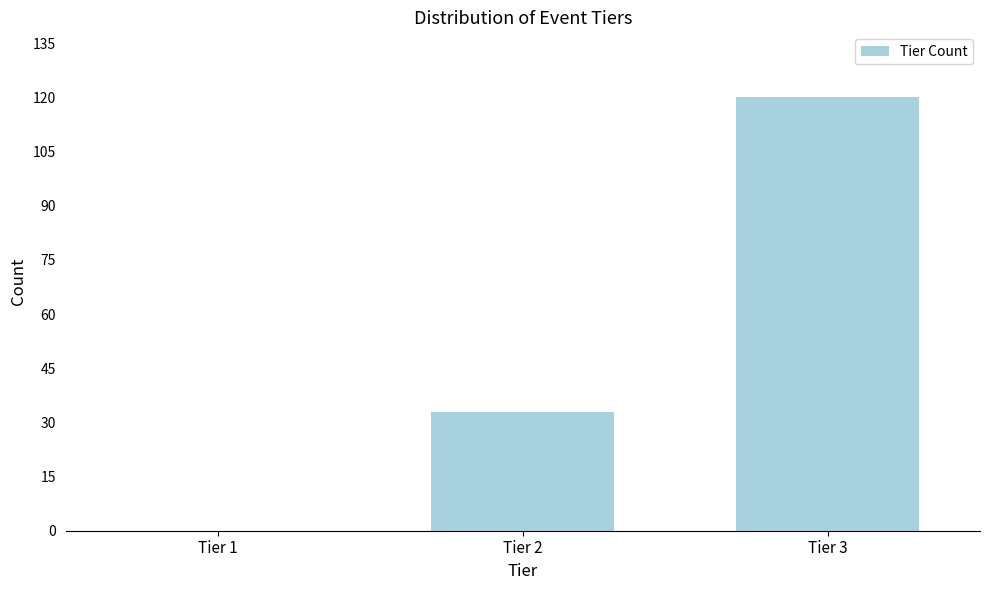

Reading right to left, list all the values displayed in this chart.

Tier 3=120	Tier 2=33	Tier 1=0